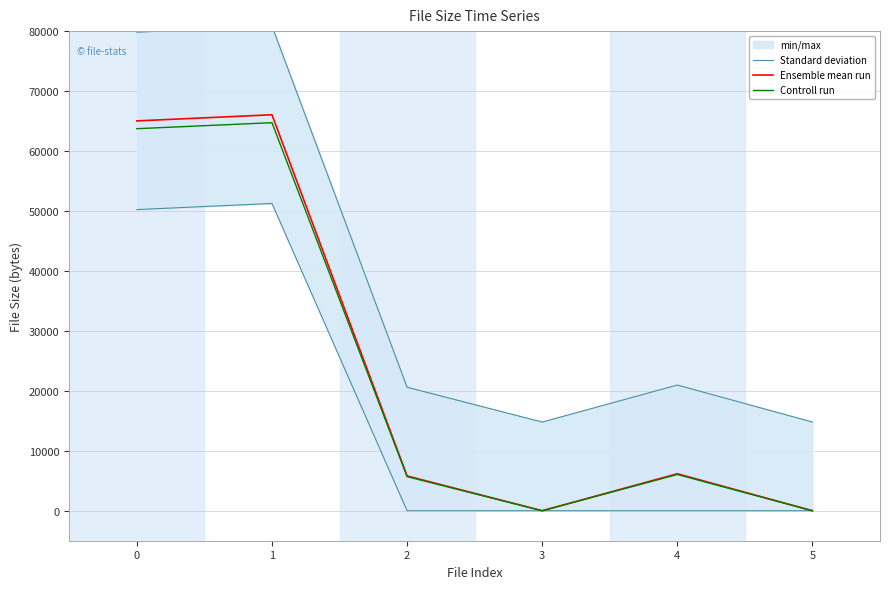

Between 2 and 3, which series saw the biggest shift?

Ensemble mean run